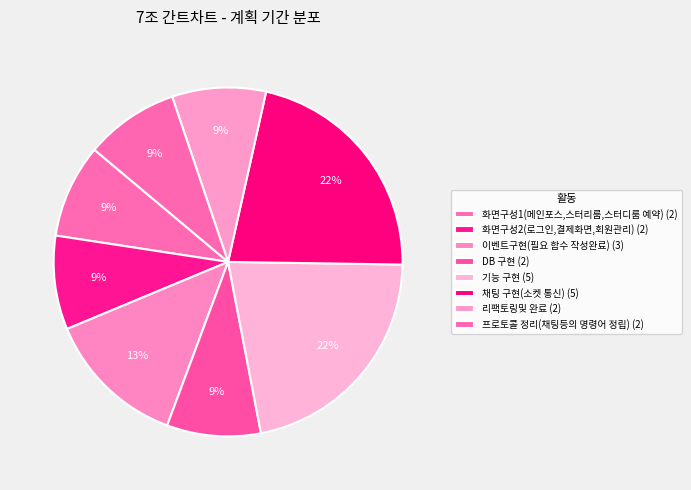

Count the number of slices in the pie.

8